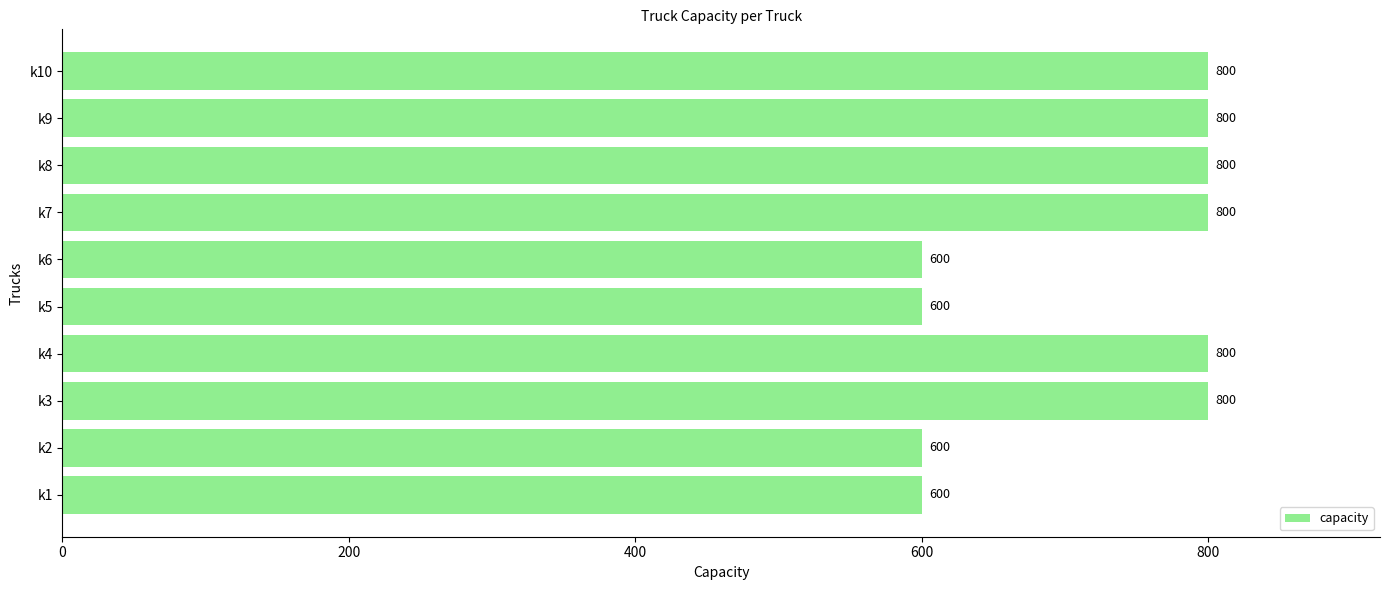

How many values are between 600 and 800?

10